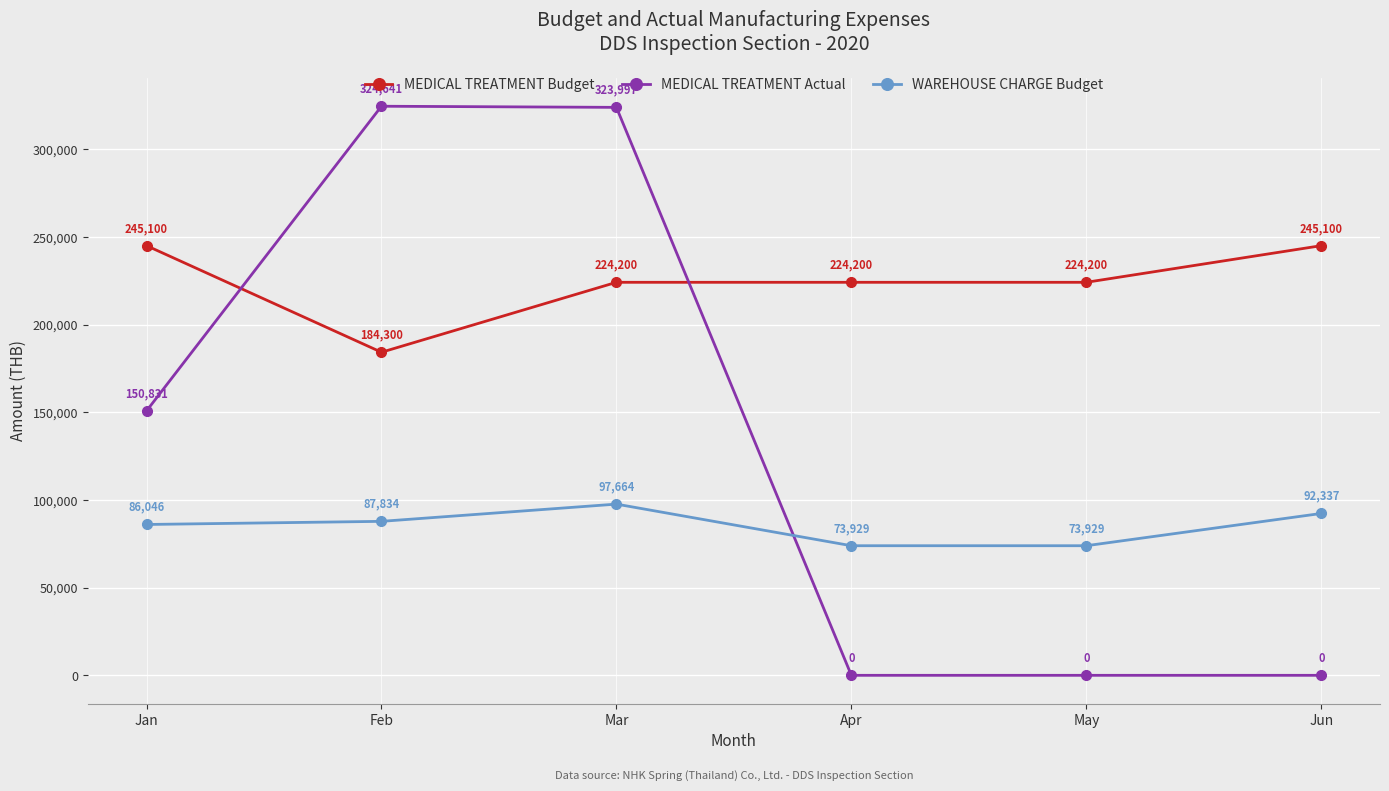

Which series has the widest spread of values?

MEDICAL TREATMENT Actual